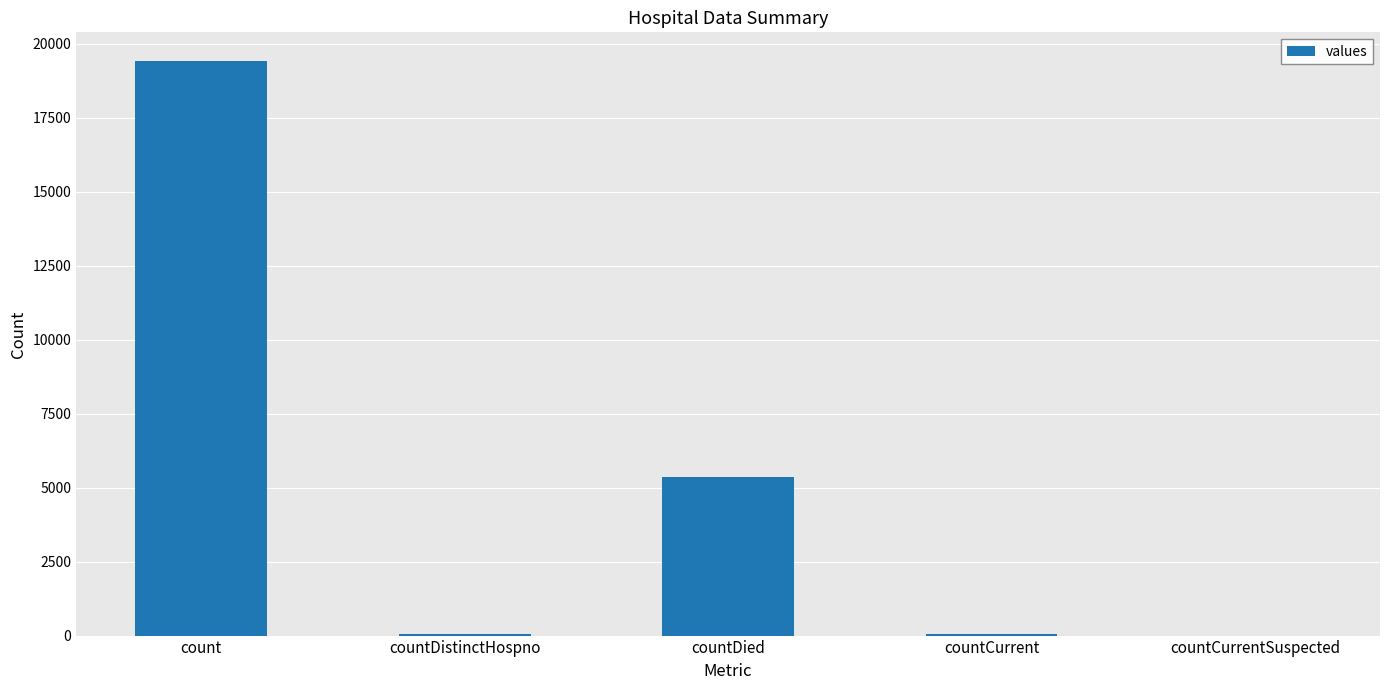

True or false: the data shows 60 at countCurrent.

True